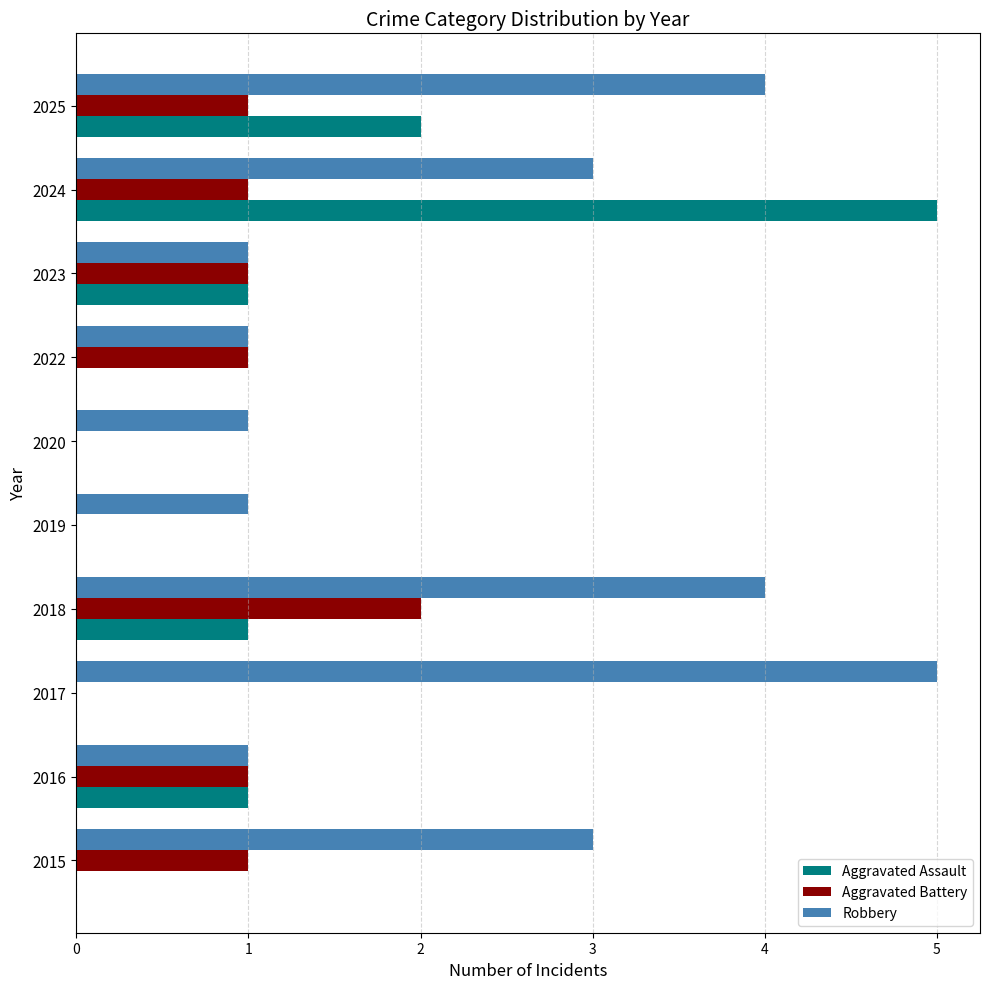

Which category has the highest value in the Robbery series?

2017